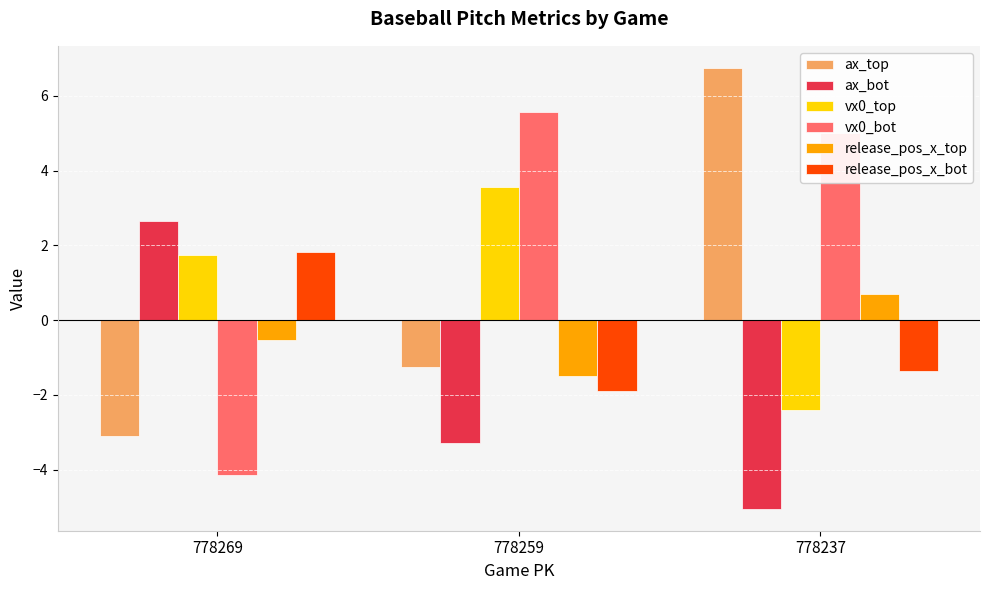

How many groups of bars are there?

3